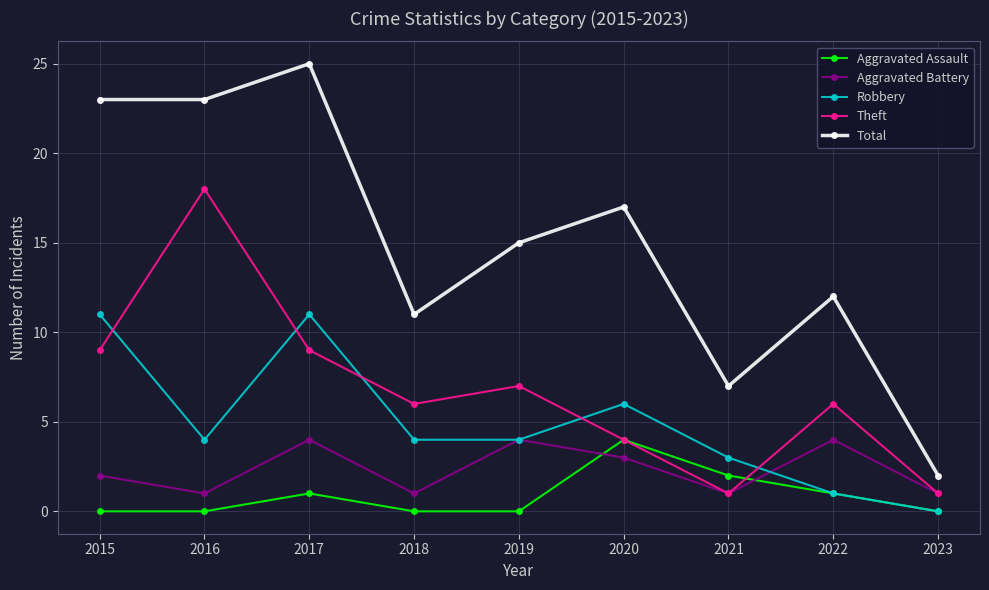

How many data points does each series have?

9